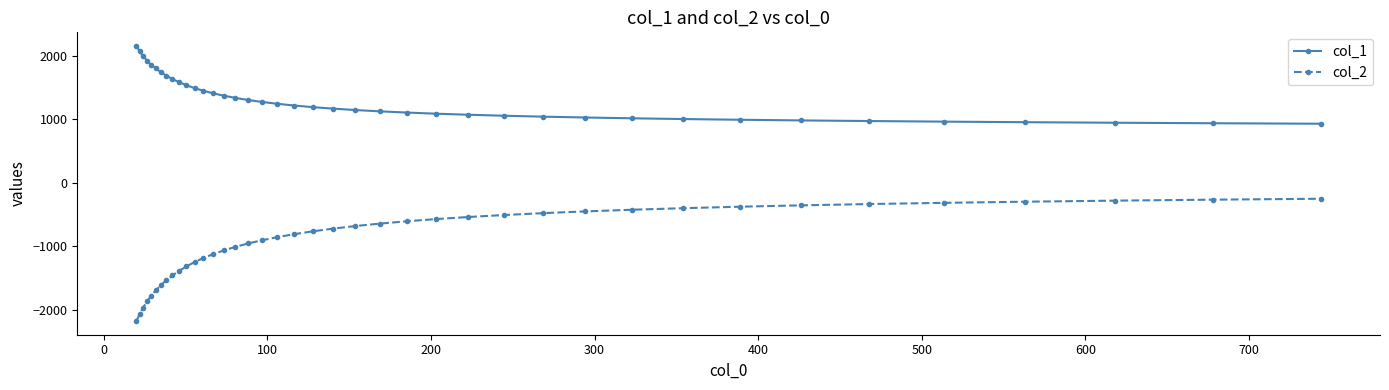

What is the greatest value displayed?

2152.9